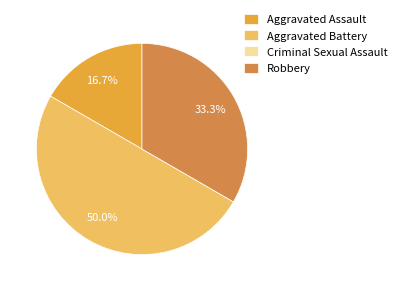

True or false: Aggravated Assault accounts for 6% of the total.

False